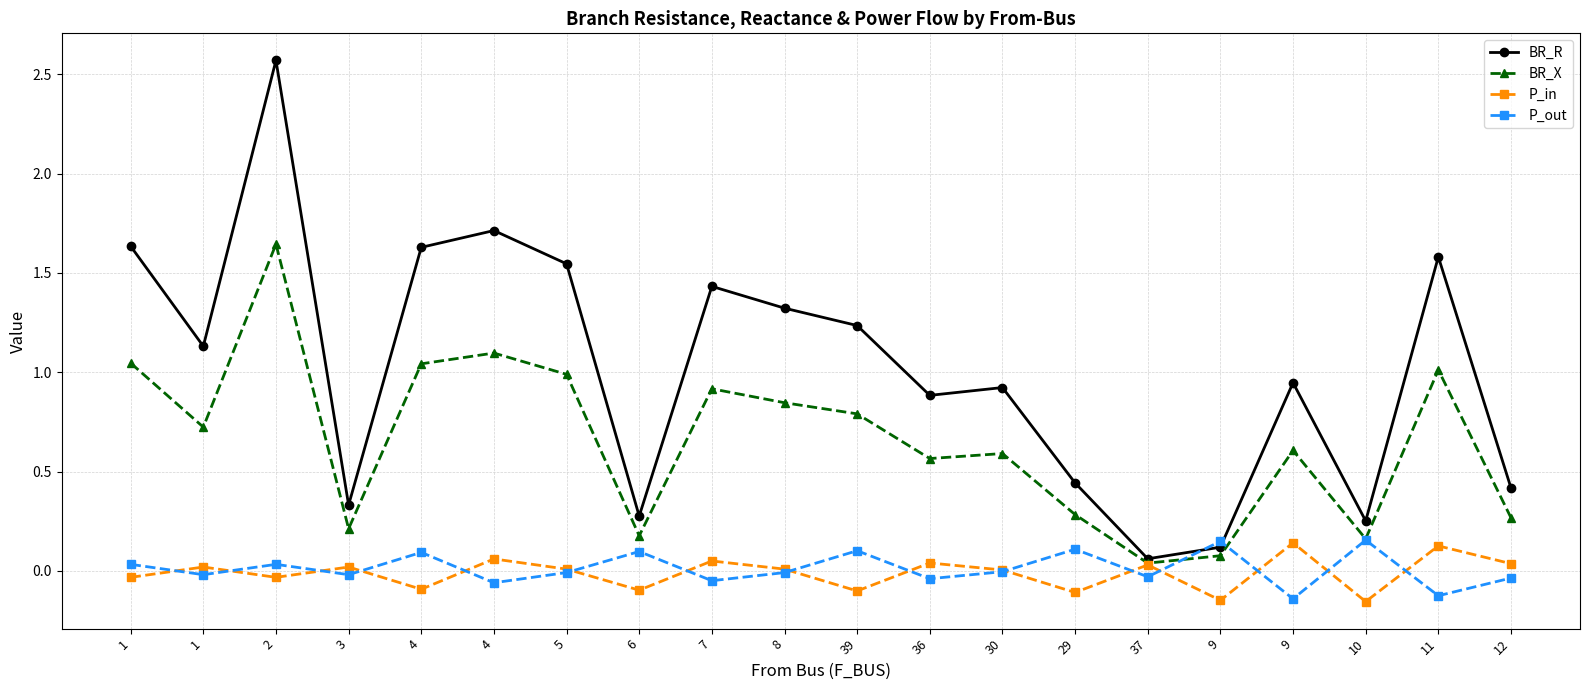

What is the sum of all P_out values?

0.2